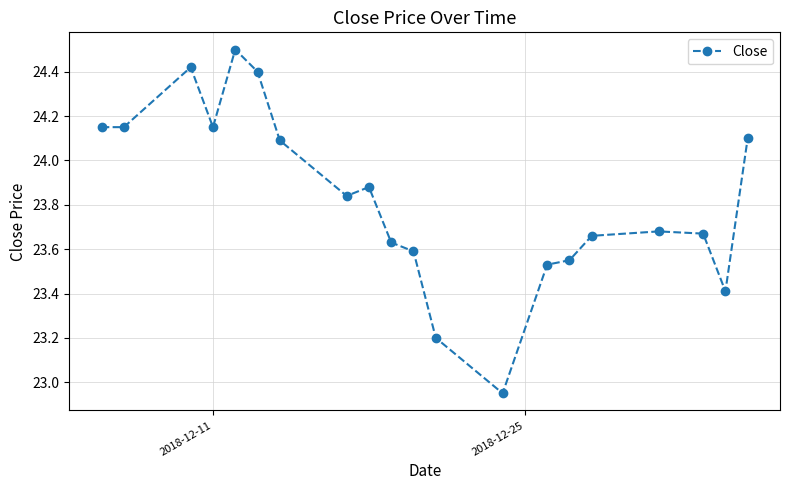

What is the sum of all values?

476.5